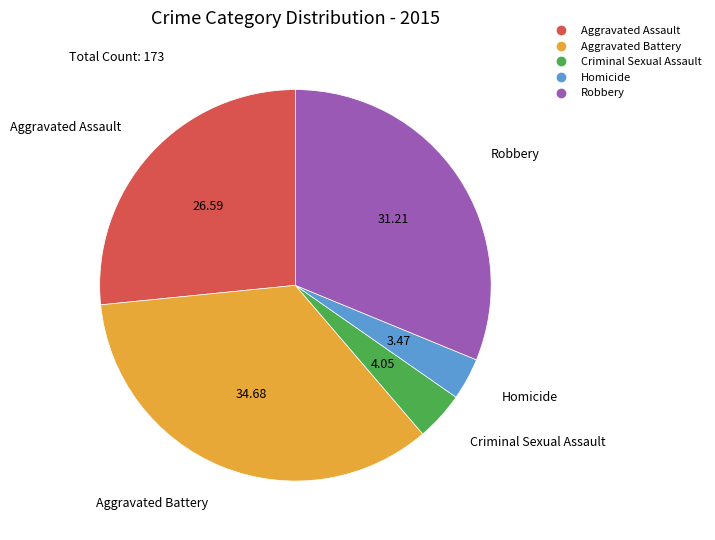

Which category has the smallest portion of the pie?

Homicide